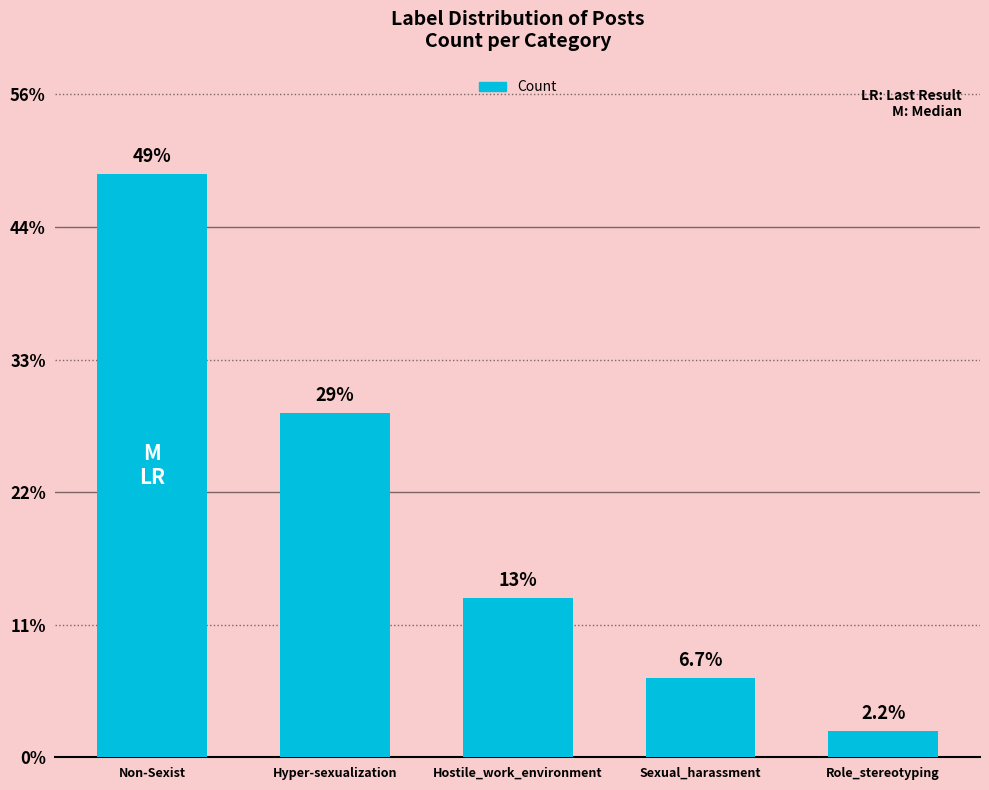

Are the bars horizontal?

No